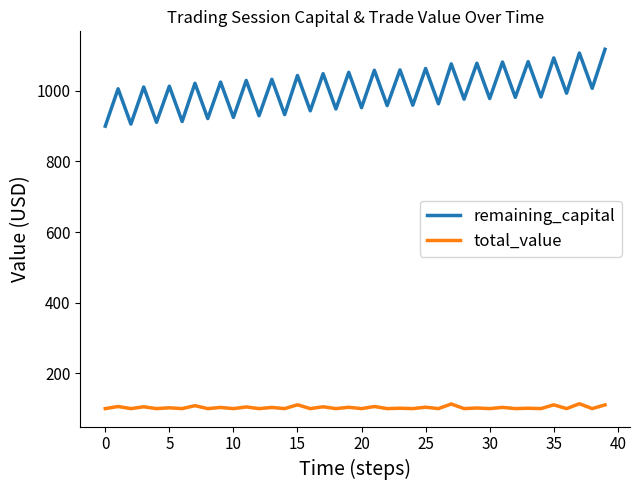

What is the maximum value shown in the chart?

1117.8